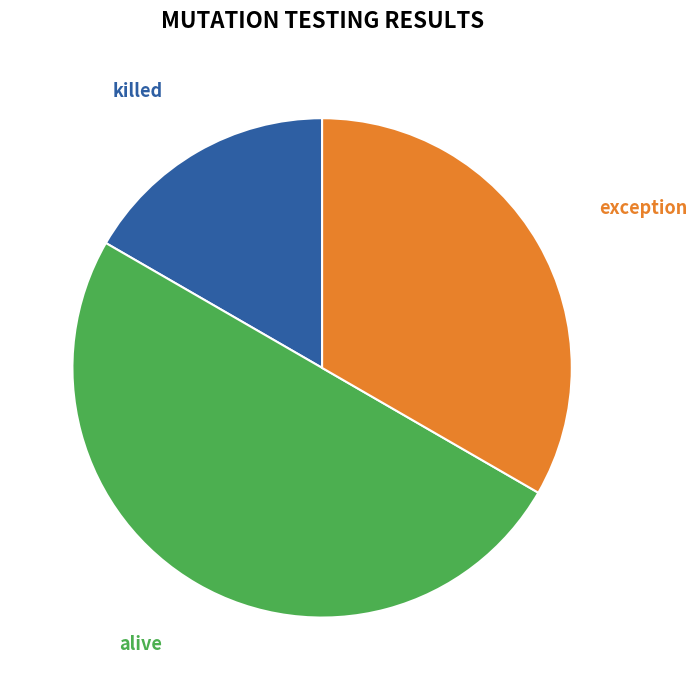

Which category has the smallest portion of the pie?

killed